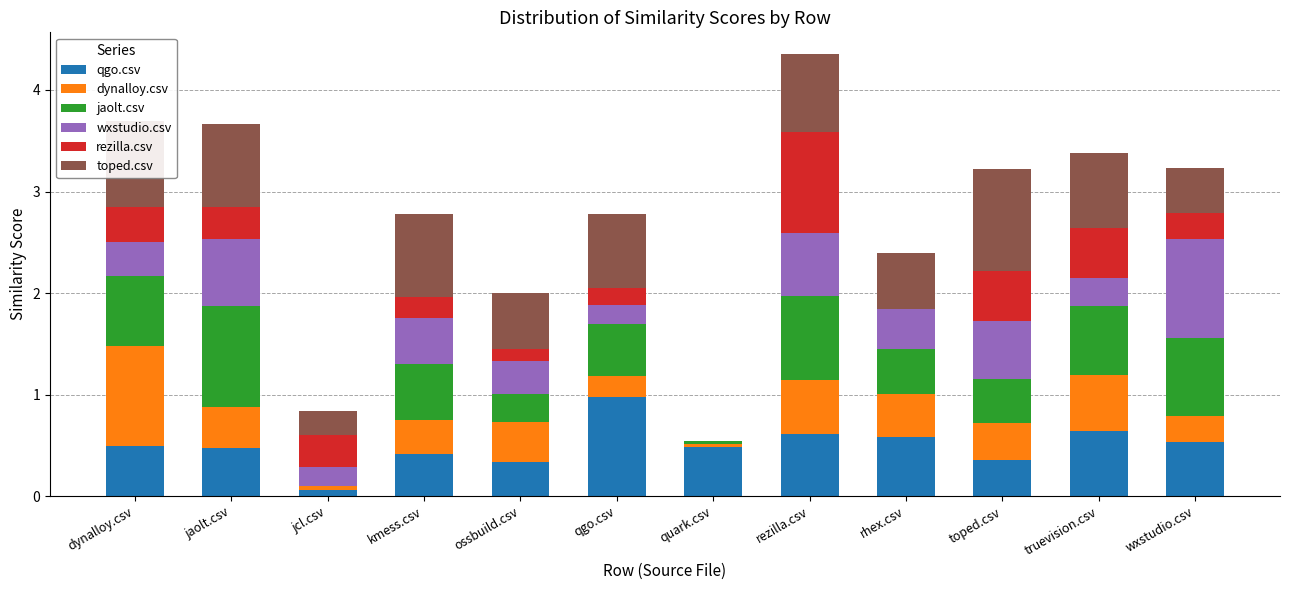

Are the bars grouped side by side (vs. stacked)?

No